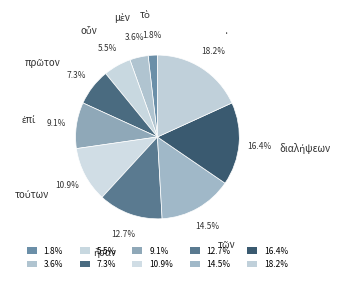

Which slice is the largest?

·